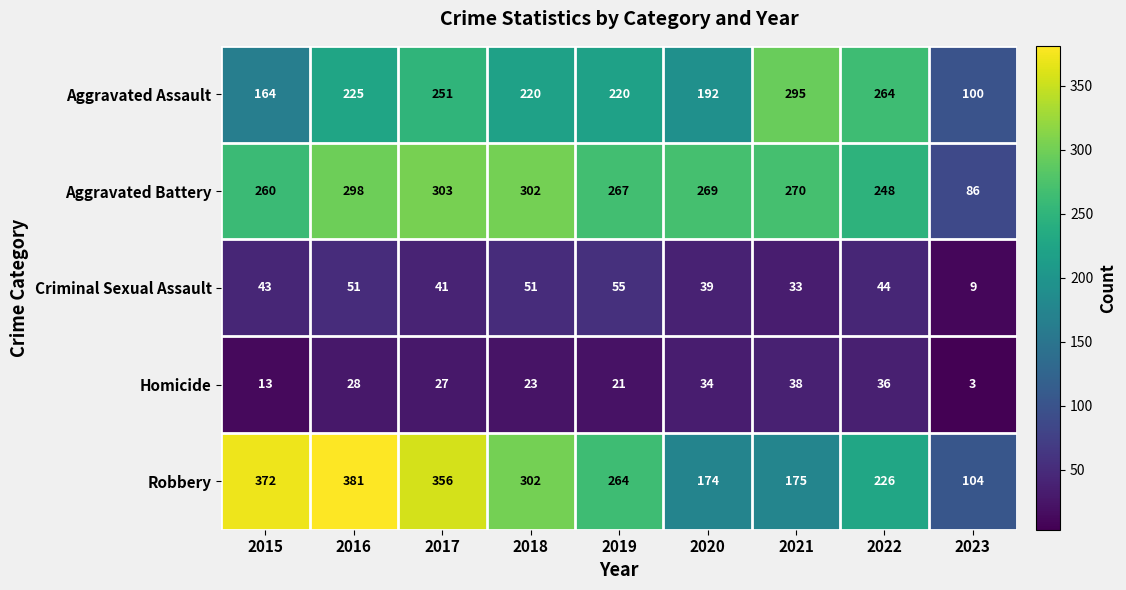

List the series in order of their peak value, lowest first.

Homicide, Criminal Sexual Assault, Aggravated Assault, Aggravated Battery, Robbery